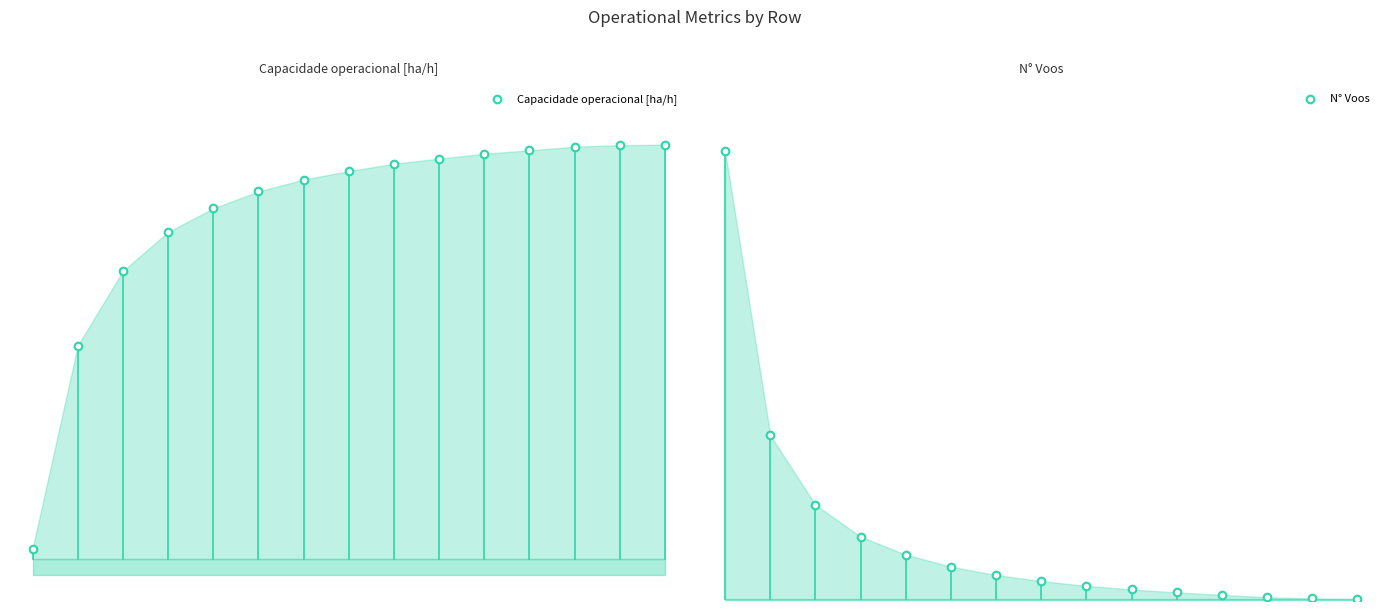

What is the total value across all series at 1?

306.2